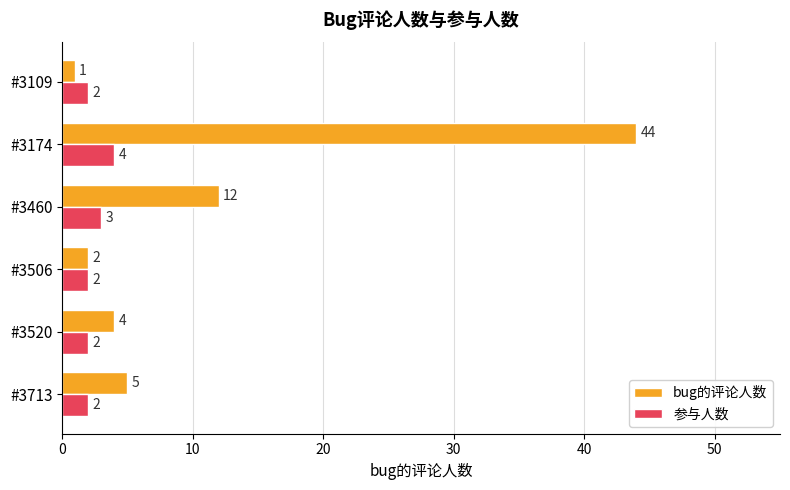

At #3460, list the series in order from largest to smallest.

bug的评论人数, 参与人数